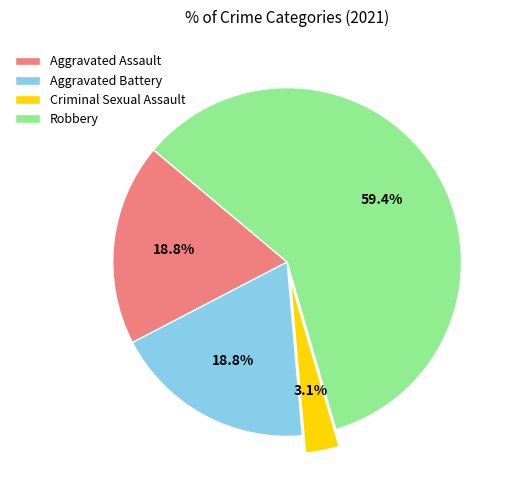

To the nearest percent, what is the combined percentage of Robbery and Aggravated Assault?

78%